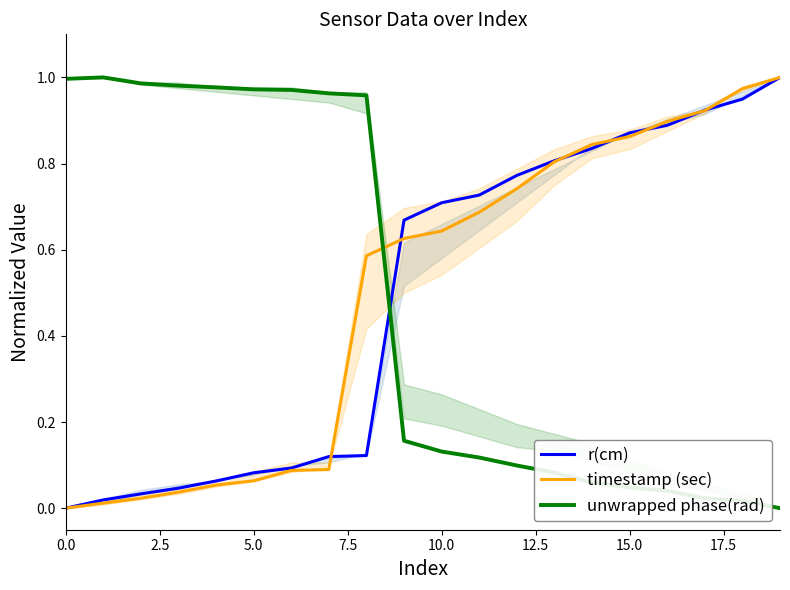

What is the difference between the maximum and minimum values in the timestamp (sec) series?

1.0